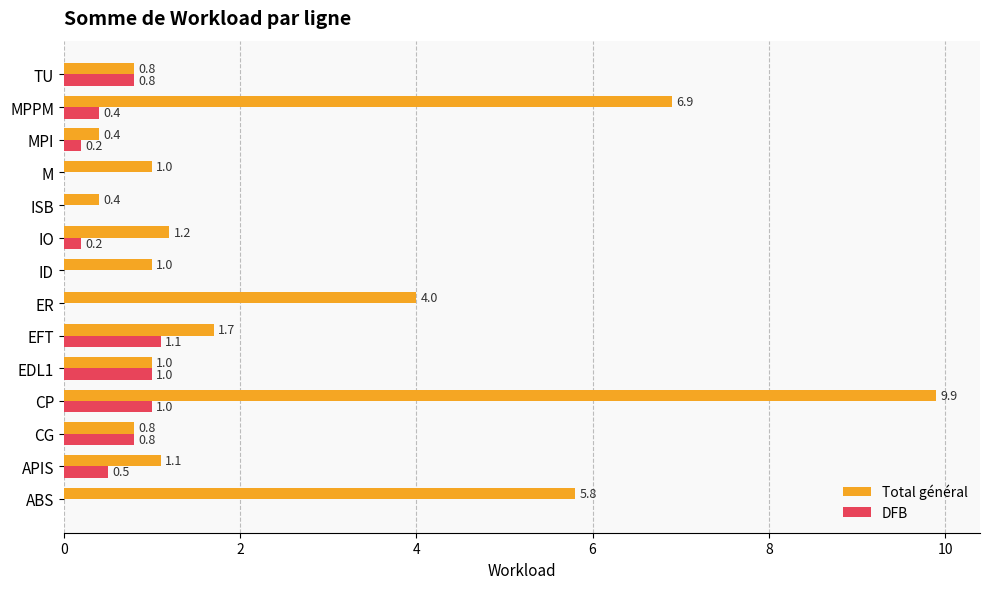

What is the sum of all Total général values?

36.0